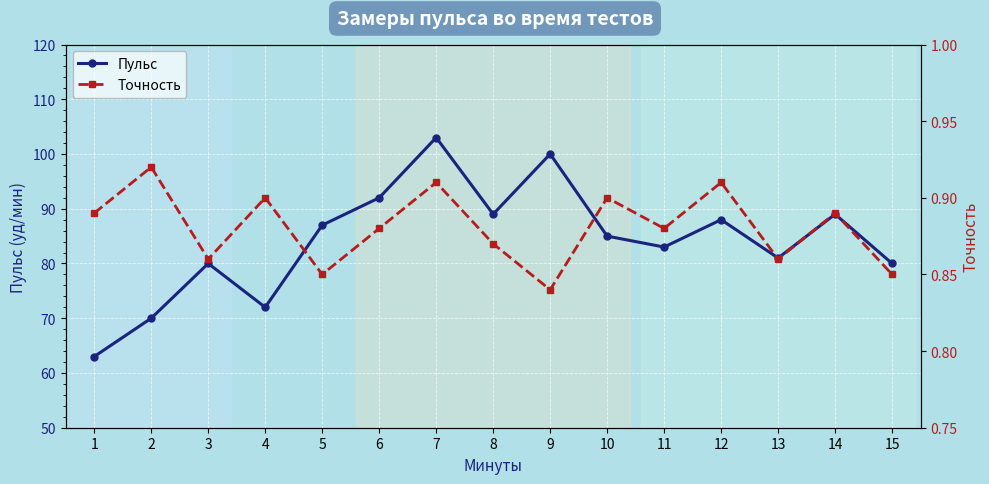

Where is the first local minimum for Пульс?

4